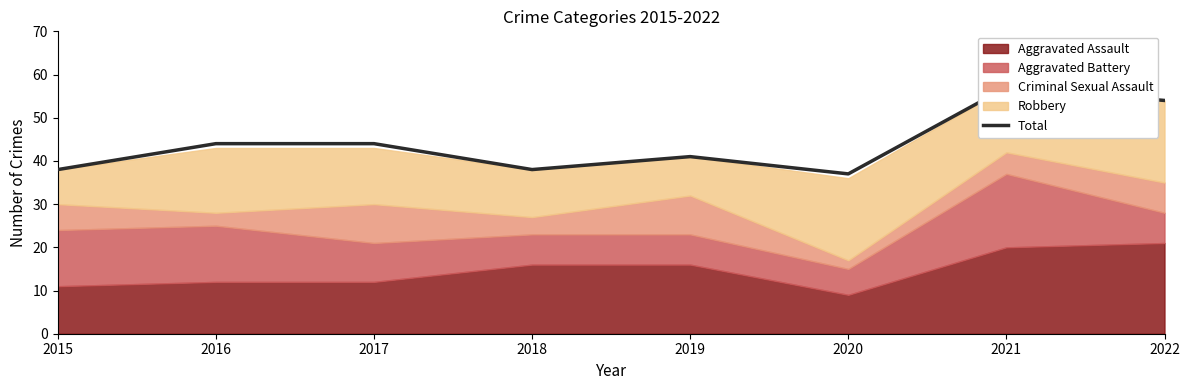

What is the value of the 1st point from the left?

38